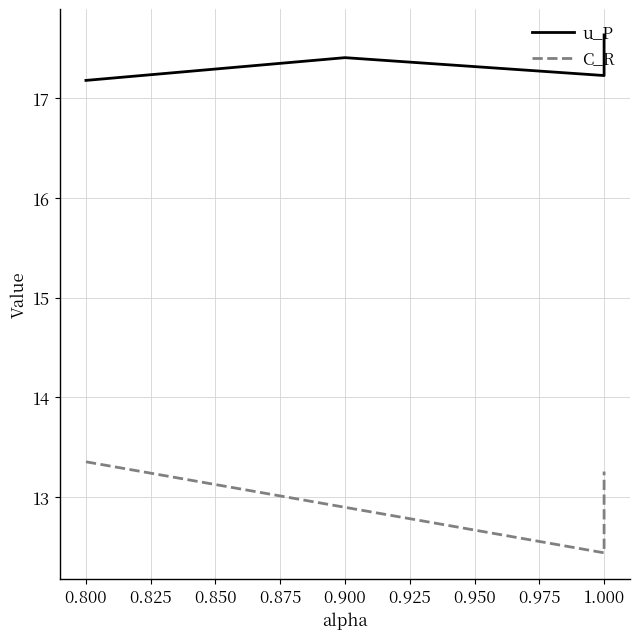

Which series has the largest total across all categories?

u_P